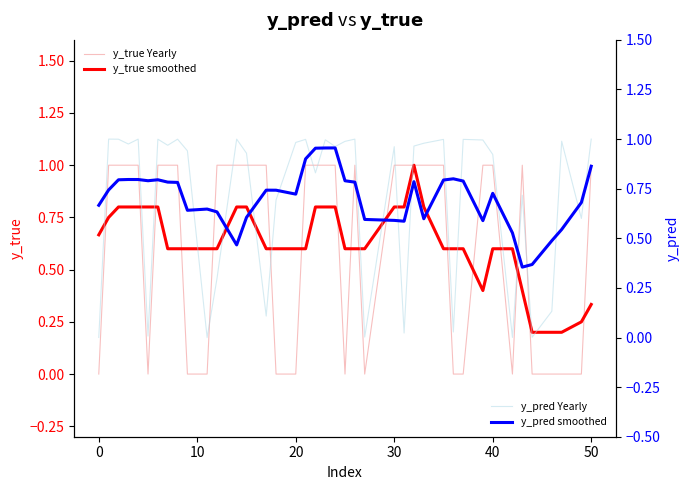

Count the number of data series in this chart.

4